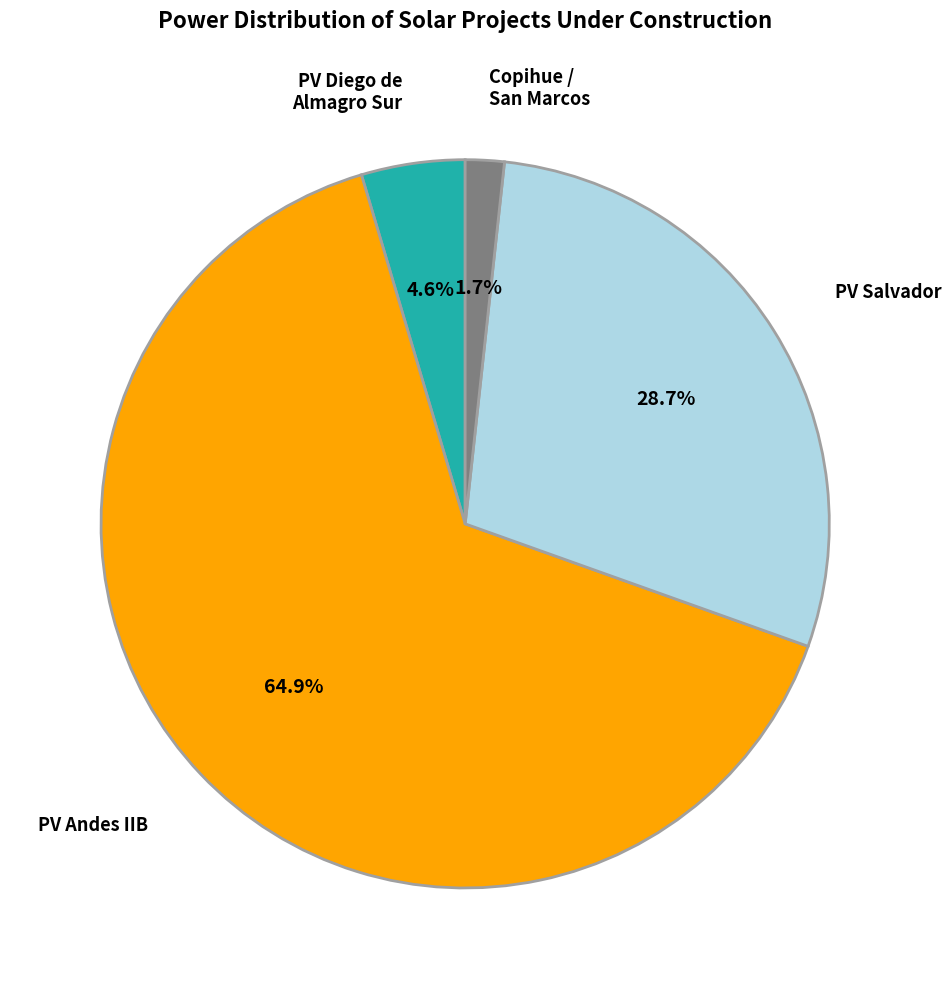

Does any single category account for the majority?

Yes